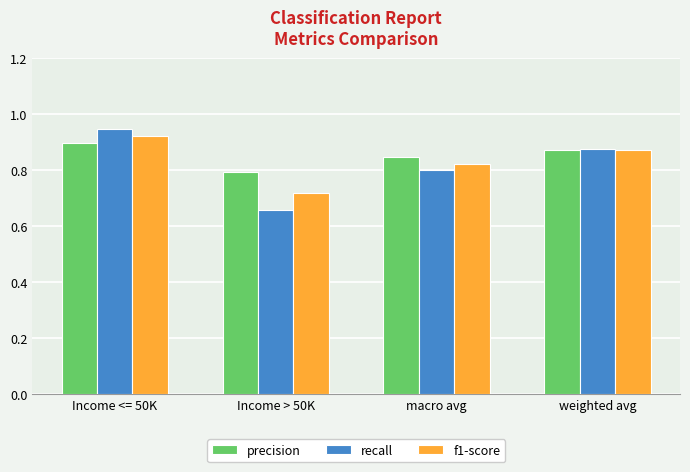

At which label is precision closest to 0?

Income > 50K